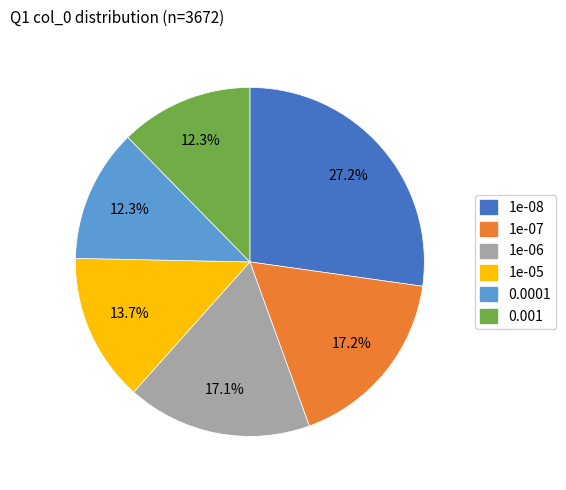

Is 1e-05 the majority of the pie?

No